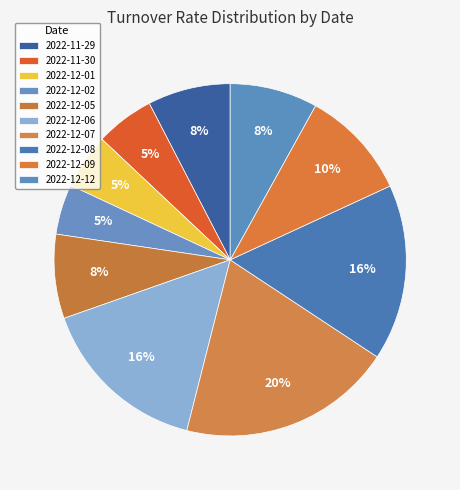

How much of the chart is everything except 2022-12-07?

80.3%